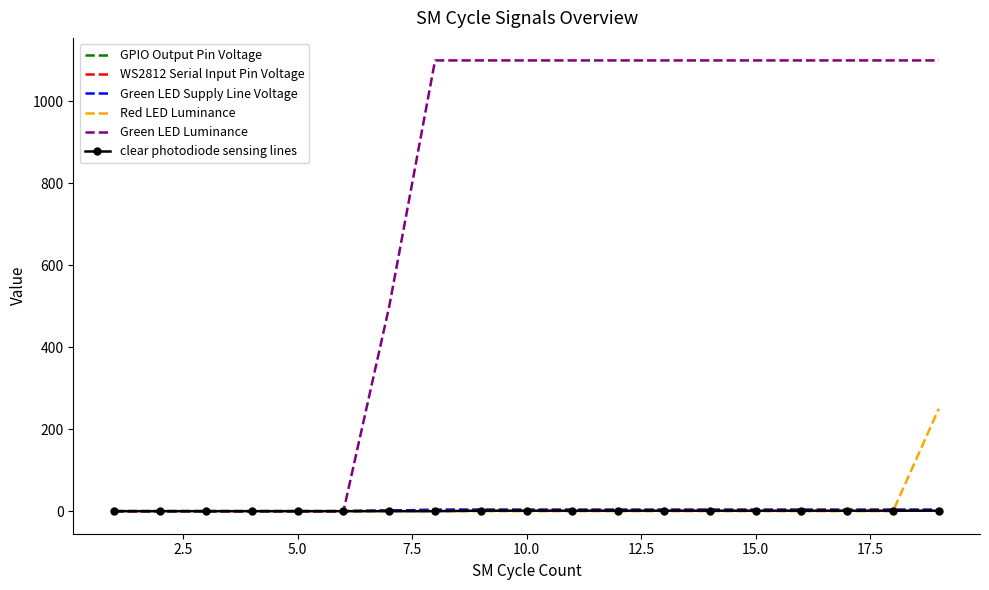

Which series ends up on top after the final intersection of Red LED Luminance and clear photodiode sensing lines?

Red LED Luminance